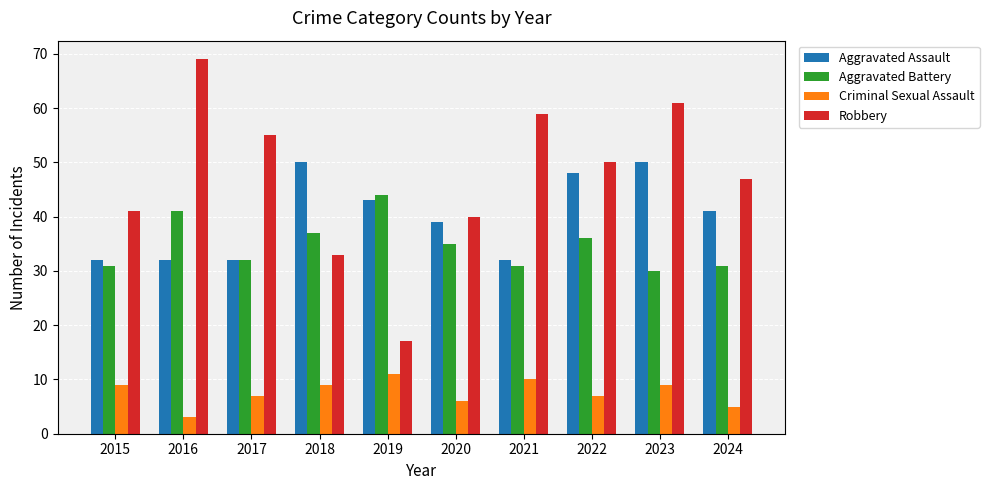

What is the maximum value for Aggravated Assault?

50